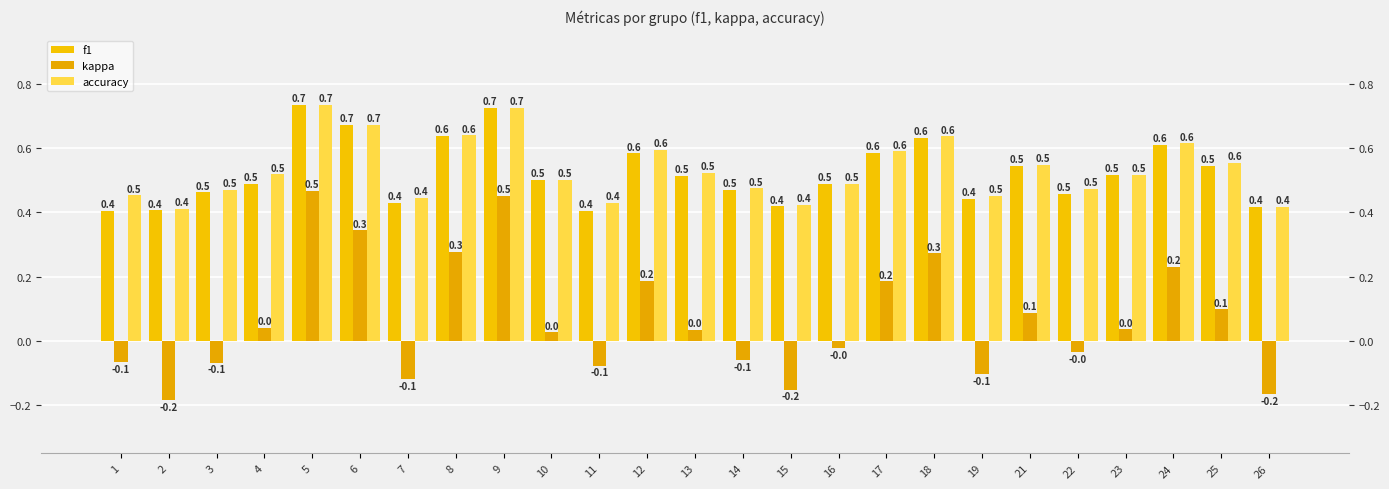

How many data points does each series have?

25